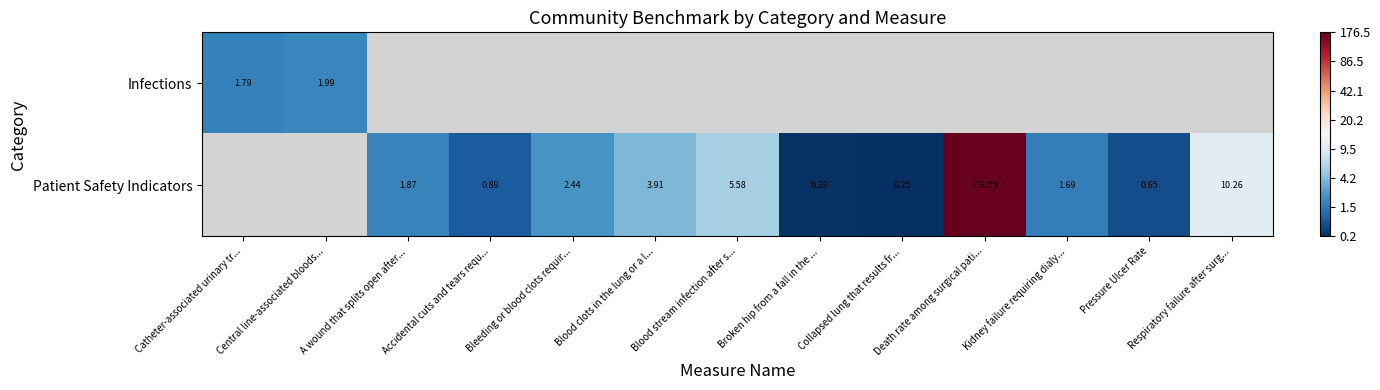

What is the smallest value displayed?

0.2